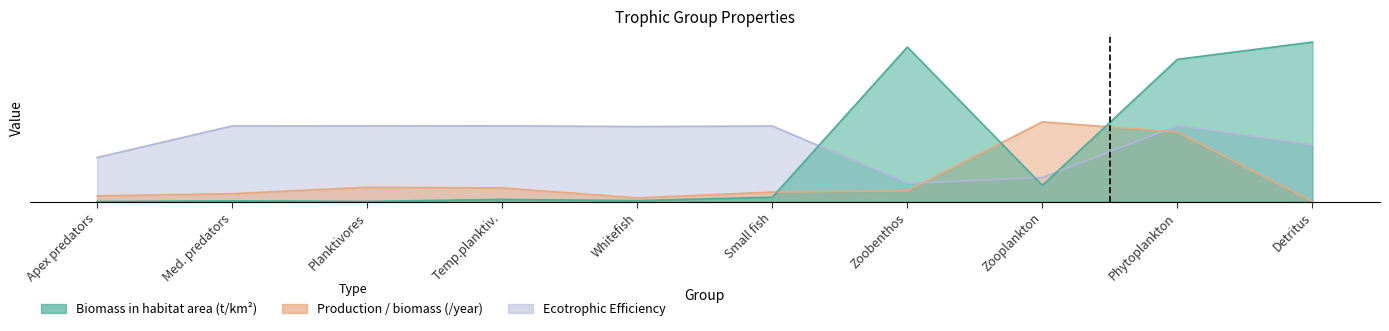

Reading left to right, transcribe all the data shown in this chart.

Biomass in habitat area (t/km²): Apex predators=0.0	Med. predators=0.1	Planktivores=0.0	Temp.planktiv.=0.3	Whitefish=0.1	Small fish=0.6	Zoobenthos=19.4	Zooplankton=2.0	Phytoplankton=17.8	Detritus=20.0
Production / biomass (/year): Apex predators=0.7	Med. predators=1.0	Planktivores=1.8	Temp.planktiv.=1.7	Whitefish=0.5	Small fish=1.2	Zoobenthos=1.4	Zooplankton=10.0	Phytoplankton=8.7	Detritus=0.0
Ecotrophic Efficiency: Apex predators=5.5	Med. predators=9.5	Planktivores=9.5	Temp.planktiv.=9.5	Whitefish=9.4	Small fish=9.5	Zoobenthos=2.3	Zooplankton=3.0	Phytoplankton=9.5	Detritus=7.1